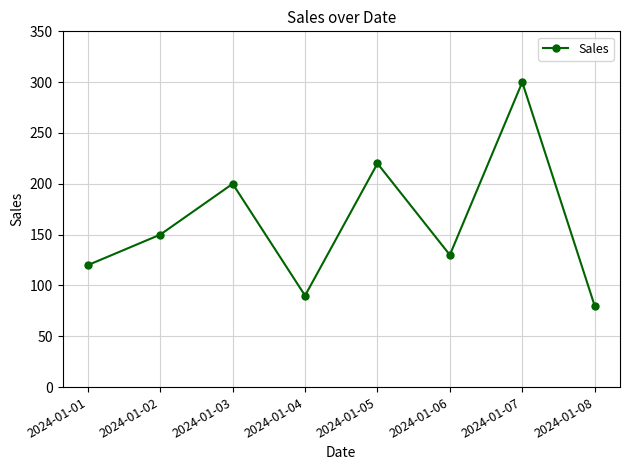

What is the ratio of the value at 2024-01-02 to the value at 2024-01-04?

1.7